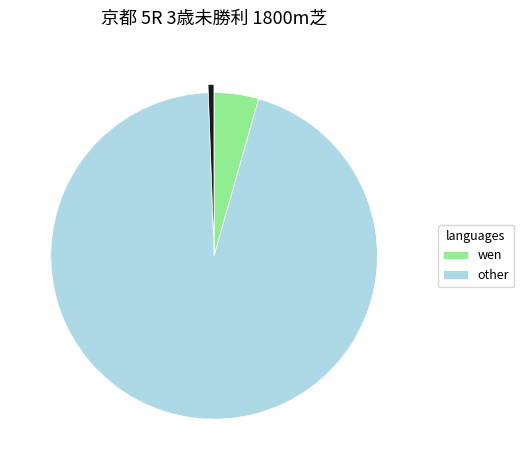

Is there a majority slice in this chart?

Yes